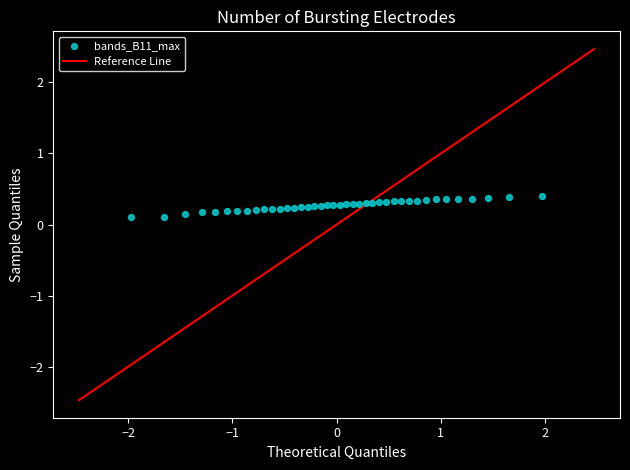

What is the range of Y values (max minus min)?

0.3